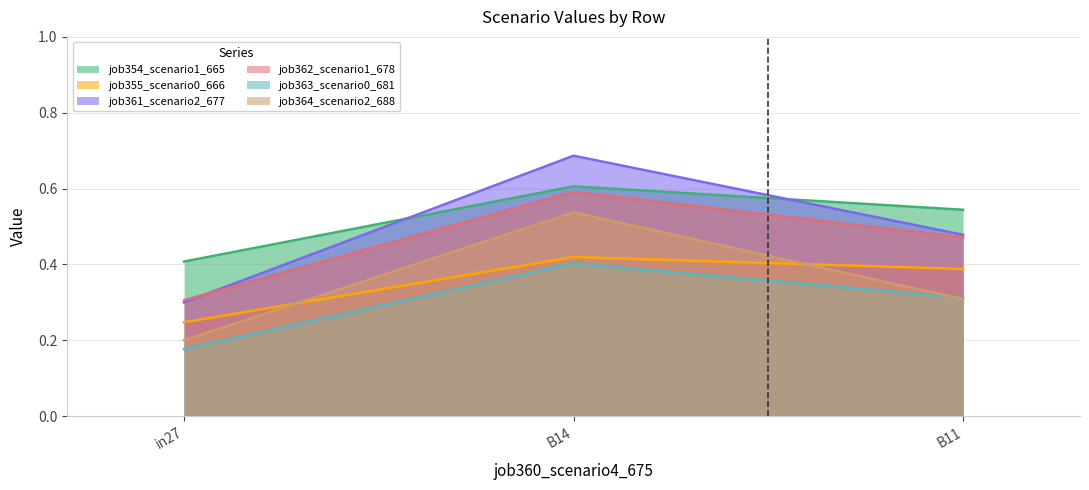

Which has a higher value, B11 or in27?

B11